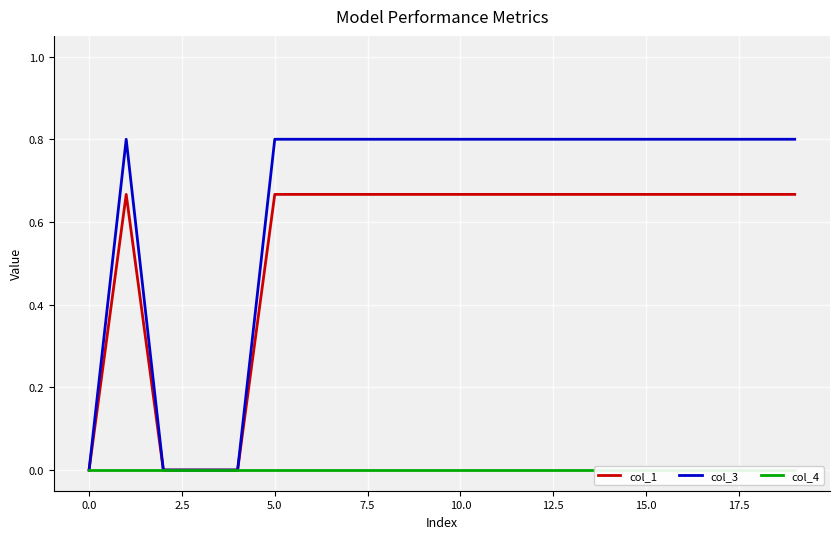

Reading left to right, transcribe all the data shown in this chart.

col_1: 0.0	0.7	0.0	0.0	0.0	0.7	0.7	0.7	0.7	0.7	0.7	0.7	0.7	0.7	0.7	0.7	0.7	0.7	0.7	0.7
col_3: 0.0	0.8	0.0	0.0	0.0	0.8	0.8	0.8	0.8	0.8	0.8	0.8	0.8	0.8	0.8	0.8	0.8	0.8	0.8	0.8
col_4: 0.0	0.0	0.0	0.0	0.0	0.0	0.0	0.0	0.0	0.0	0.0	0.0	0.0	0.0	0.0	0.0	0.0	0.0	0.0	0.0